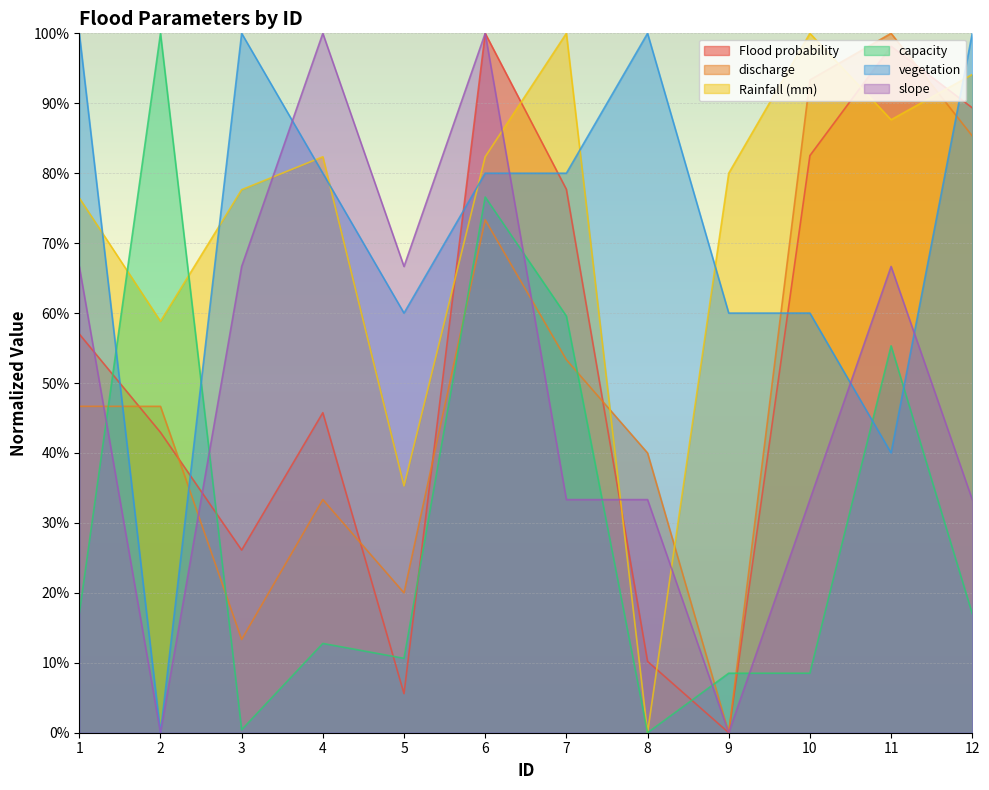

After their last crossing, which series has the higher values: discharge or vegetation?

vegetation